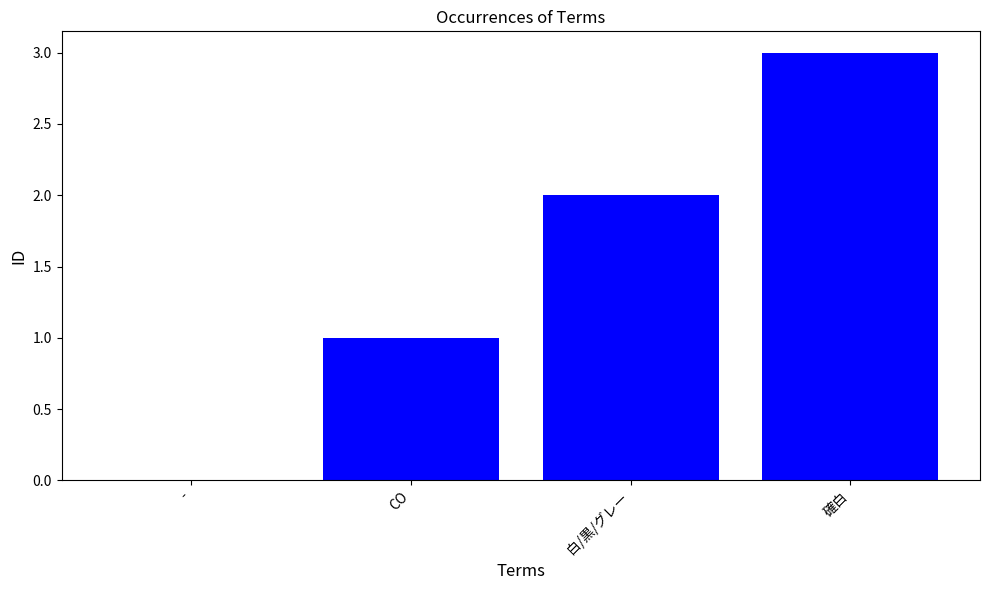

The value at CO is 1. True or false?

True